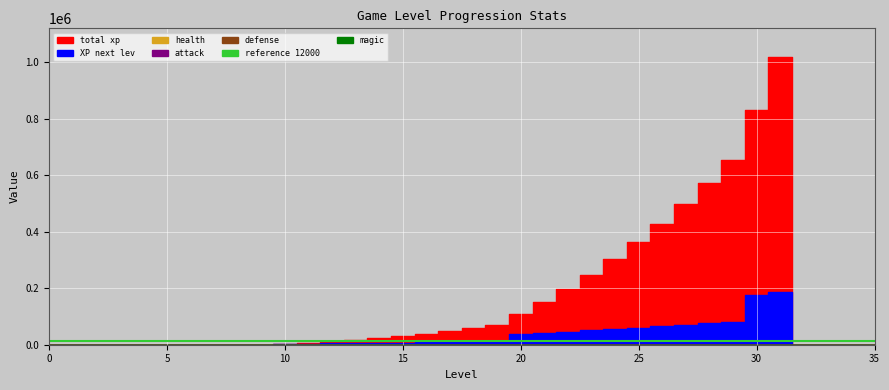

Between 12 and 32, which series saw the biggest shift?

total xp